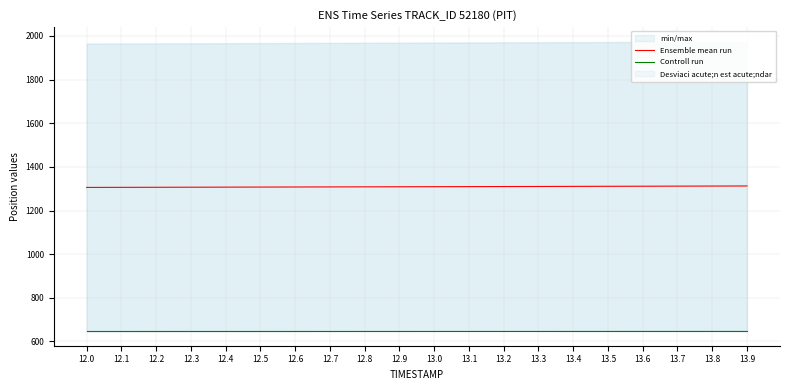

At which label is Controll run closest to 648?

12.0